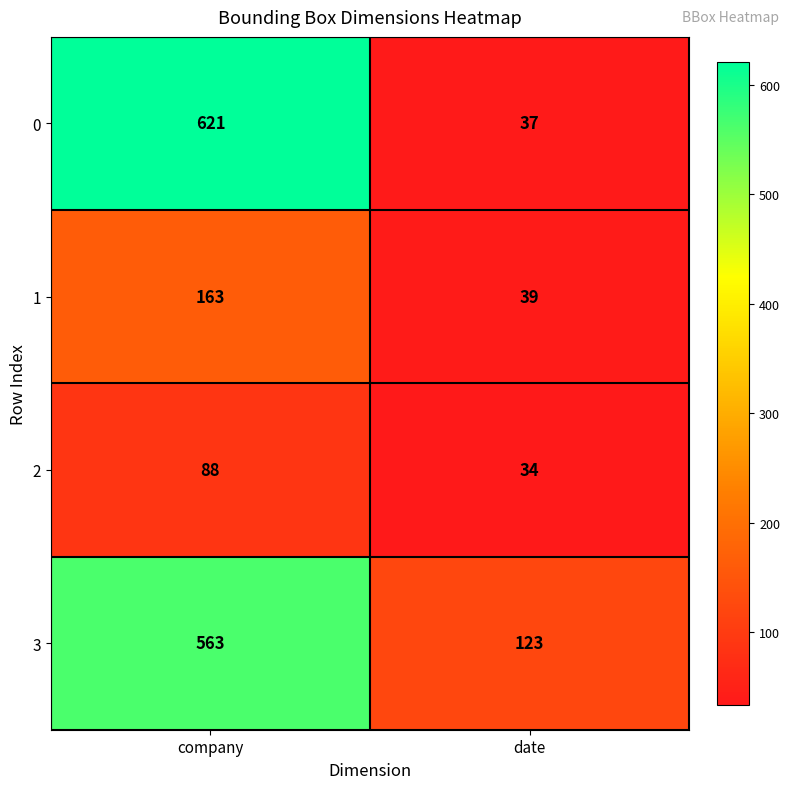

At how many categories does at least one series exceed 108?

2